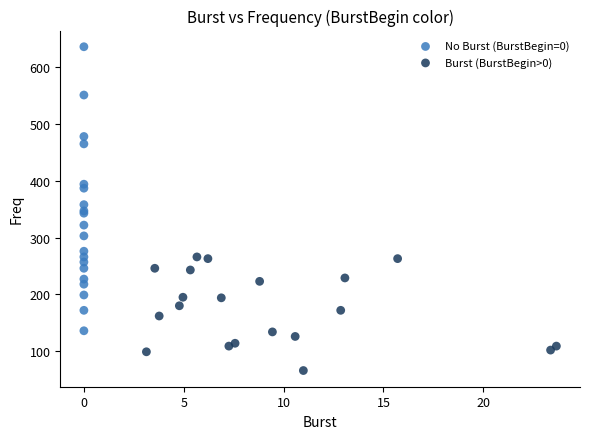

Which series contains the highest Y value?

No Burst (BurstBegin=0)